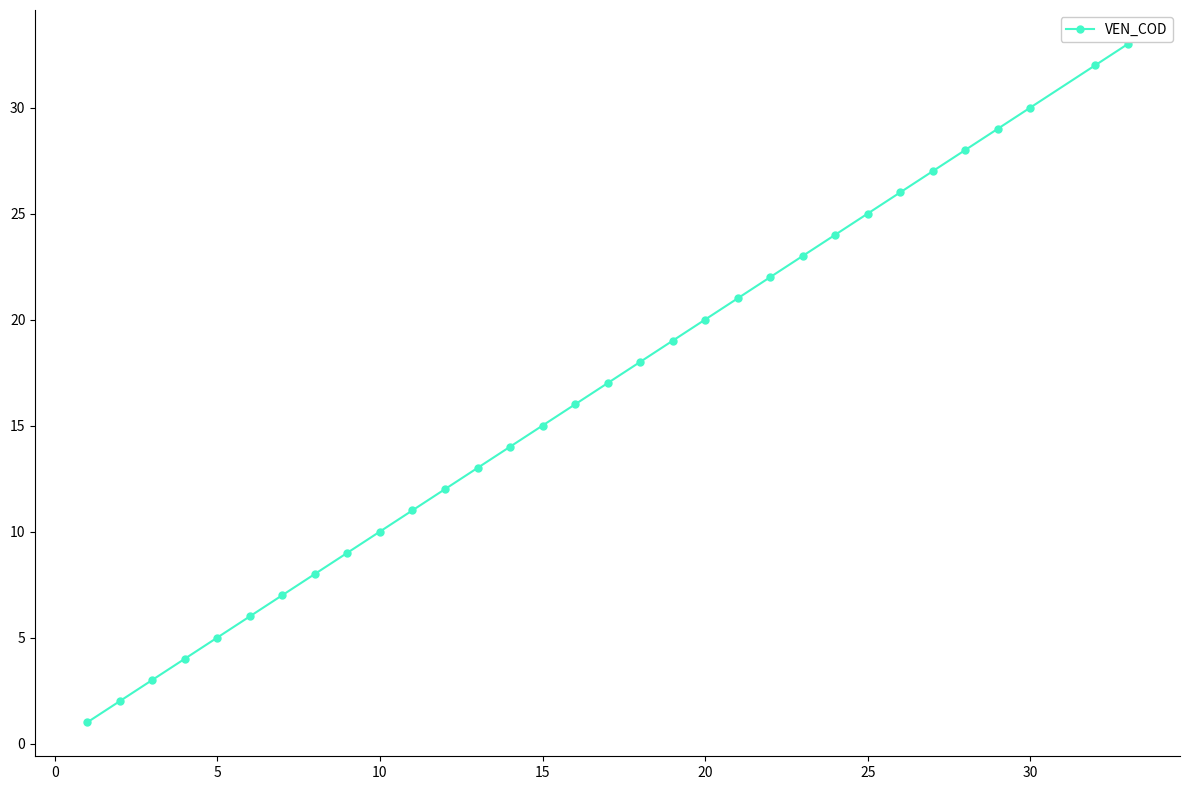

What is the difference between the maximum and second lowest values?

31